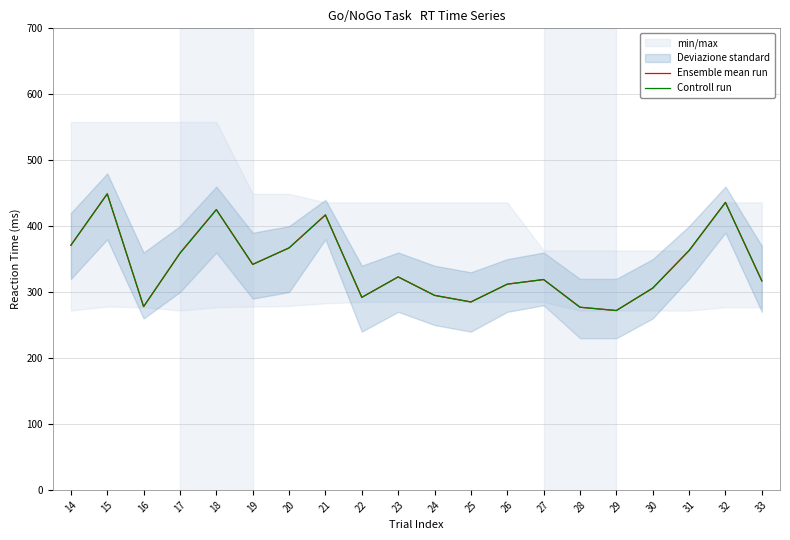

Rank the series by their maximum value, from highest to lowest.

Ensemble mean run, Controll run